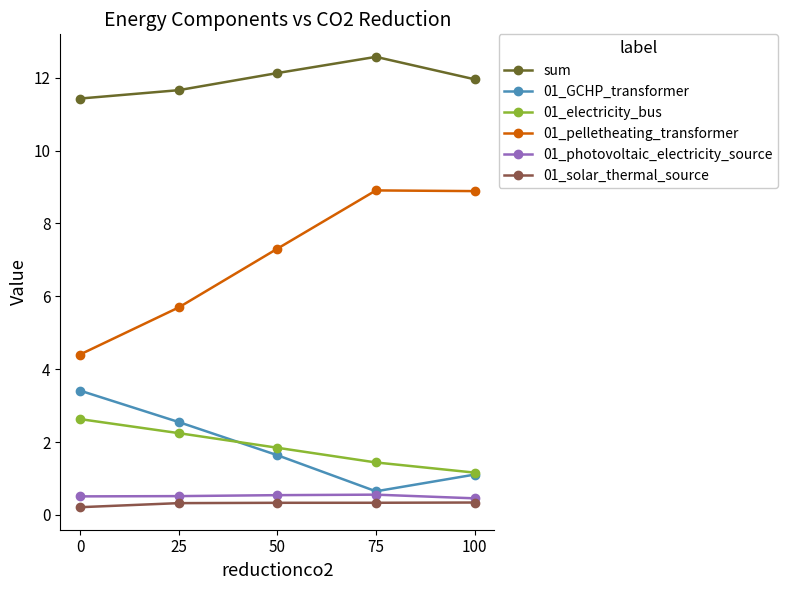

The 01_GCHP_transformer series shows 0.7 at 50. True or false?

False